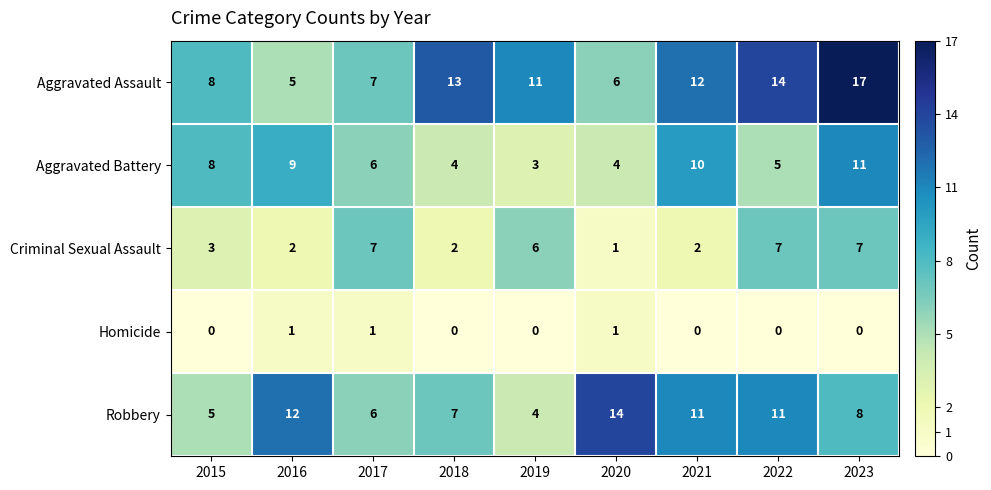

At which category does the chart reach its peak across all series?

2023